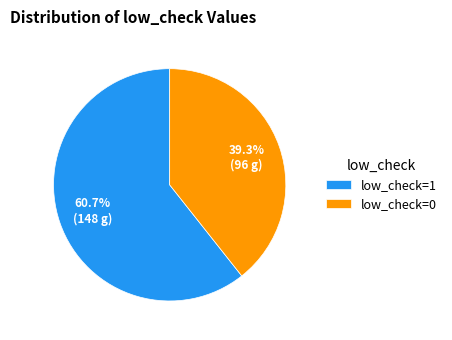

Rank the categories by value from lowest to highest.

low_check=0, low_check=1